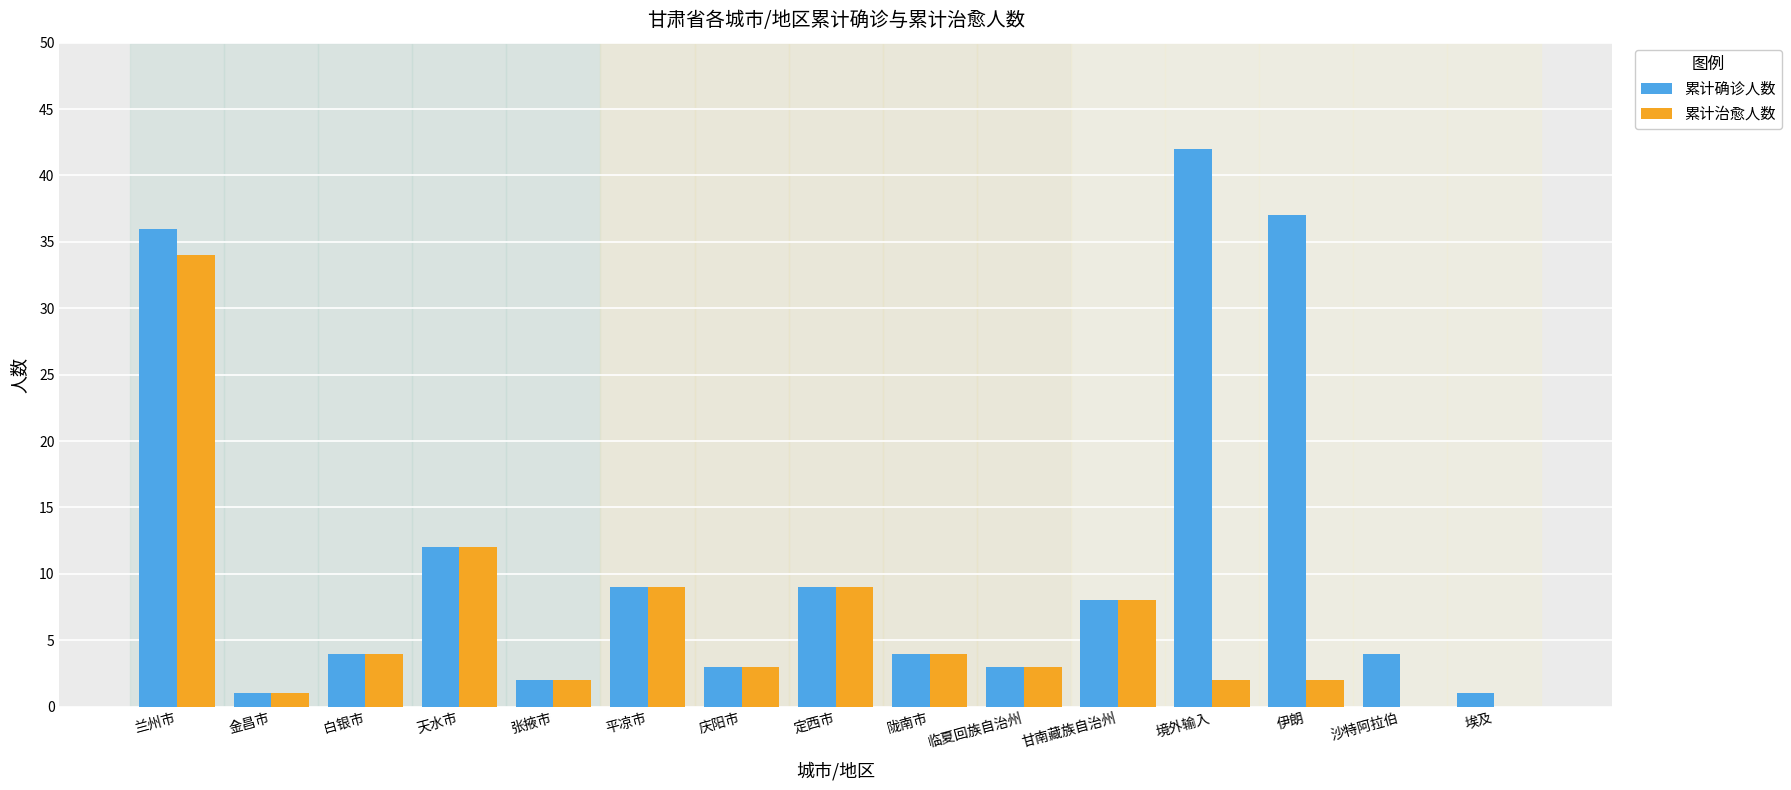

Are the bars grouped side by side (vs. stacked)?

Yes